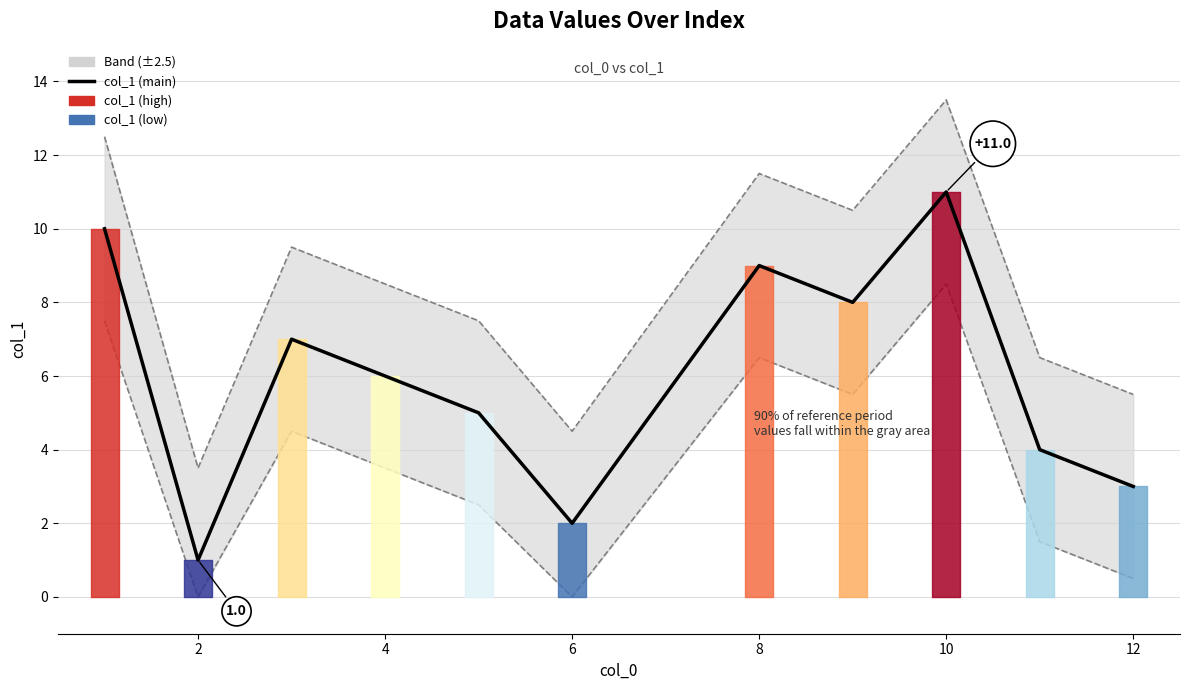

Reading right to left, list all the values displayed in this chart.

Upper bound: 5.5	6.5	13.5	10.5	11.5	4.5	7.5	8.5	9.5	3.5	12.5
Lower bound: 0.5	1.5	8.5	5.5	6.5	0.0	2.5	3.5	4.5	0.0	7.5
col_1 (main): 3.0	4.0	11.0	8.0	9.0	2.0	5.0	6.0	7.0	1.0	10.0